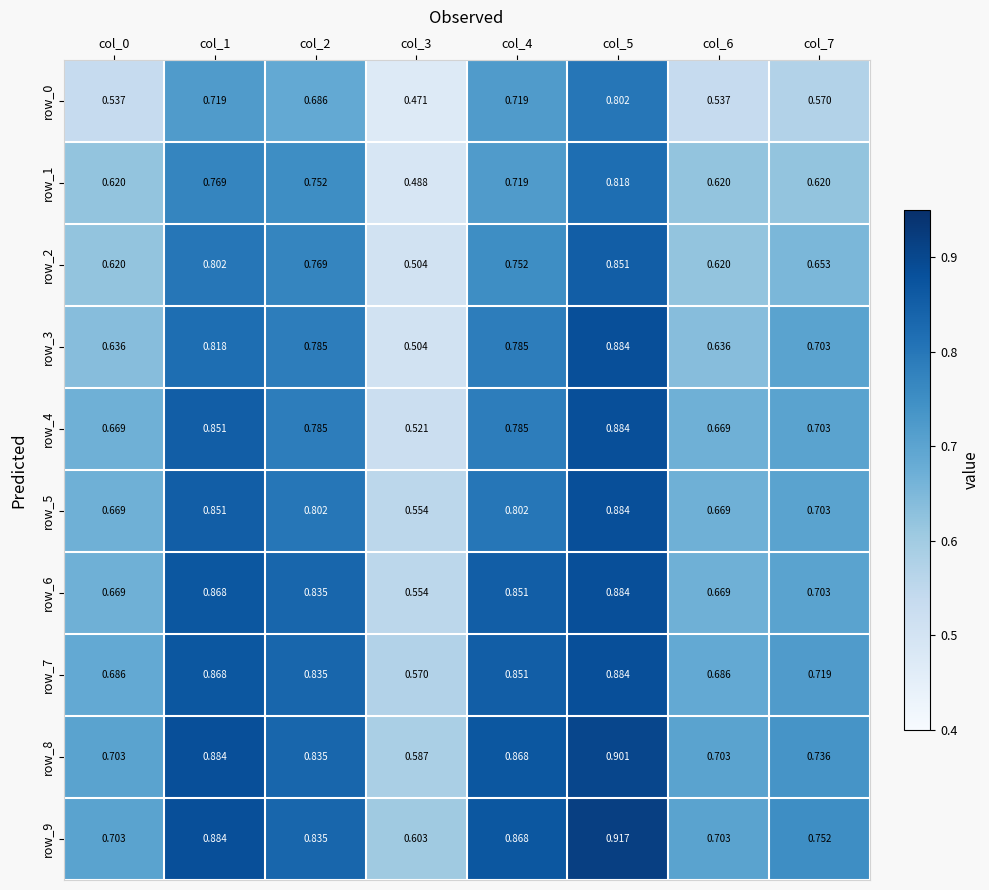

True or false: row_5 has a value of 1.3 at col_5.

False